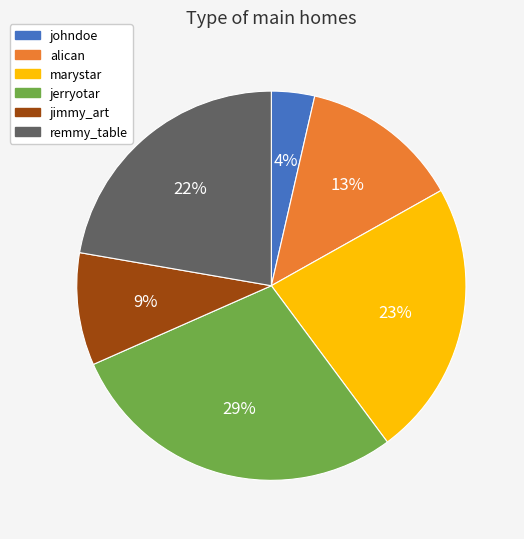

How many slices are in this pie chart?

6